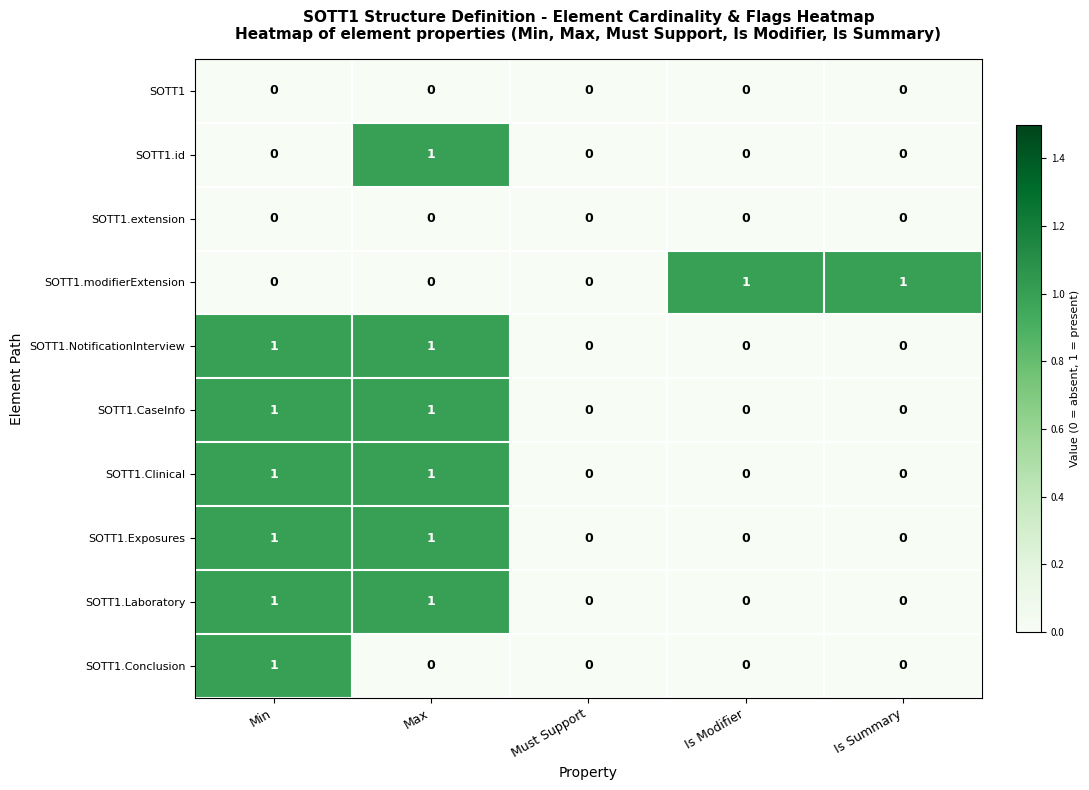

Count the SOTT1.modifierExtension values in the range 0 to 1.

5